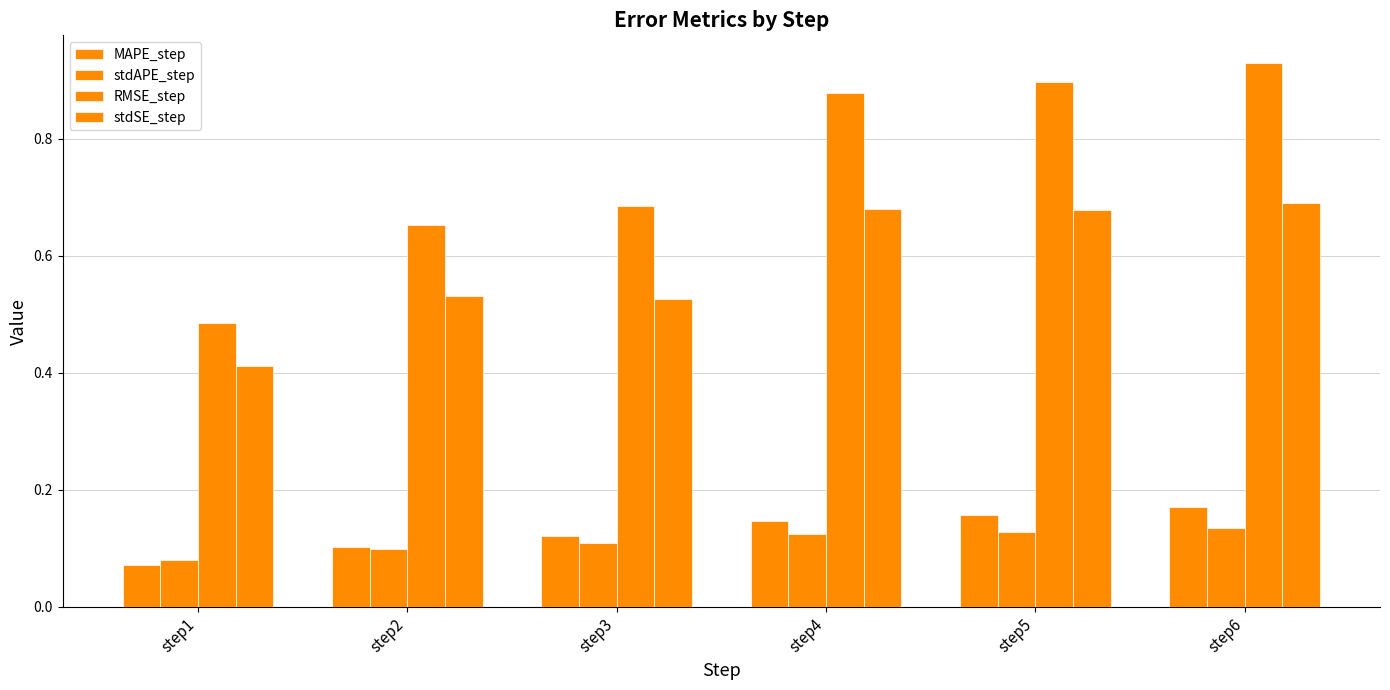

The MAPE_step series shows 0.2 at step2. True or false?

False